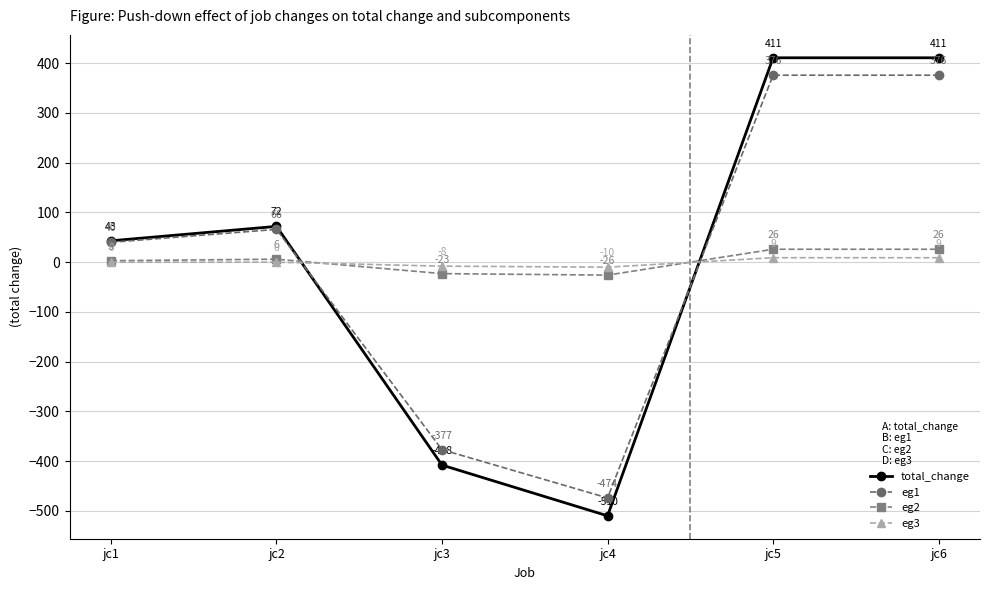

Where is eg1 nearest to the value -49?

jc1